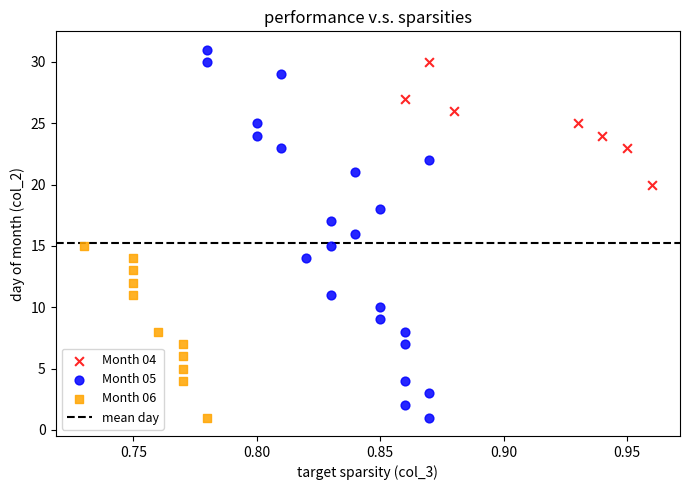

Which series has the largest Y range (max minus min)?

Month 05